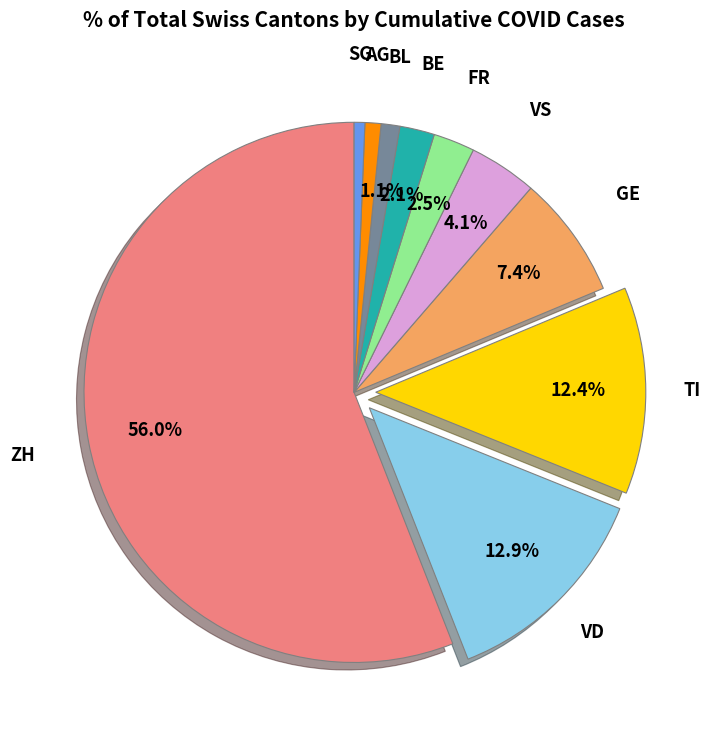

Which slice is the largest?

ZH